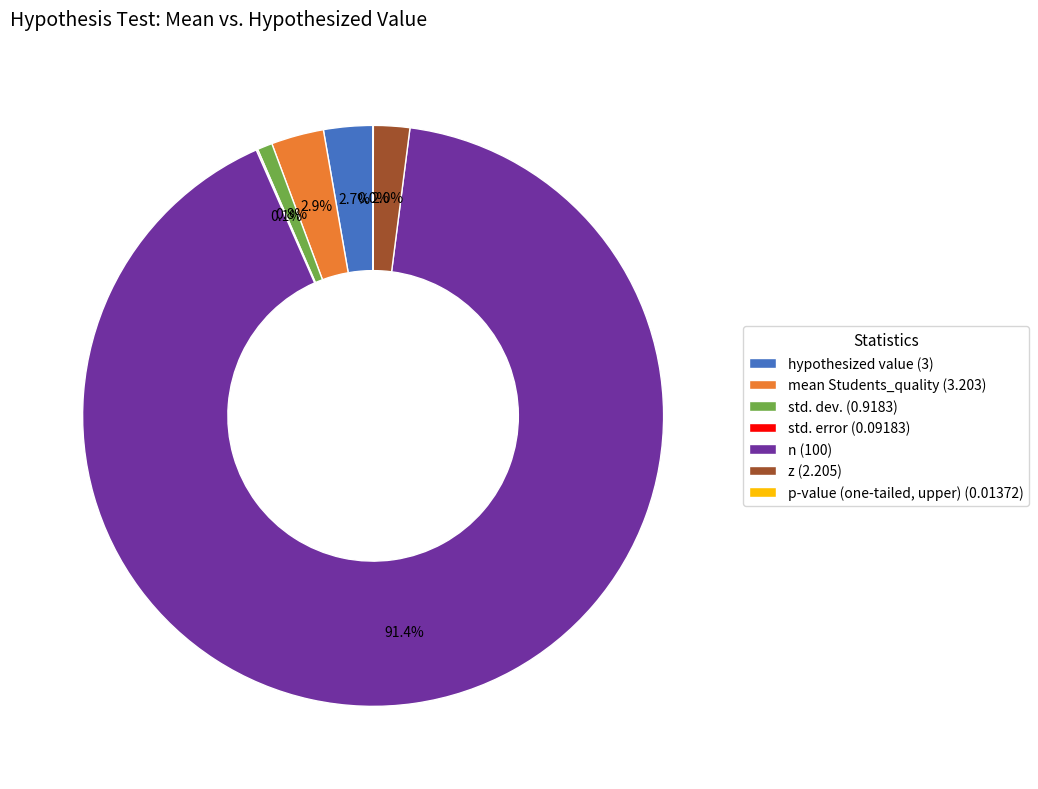

Does any single category account for the majority?

Yes